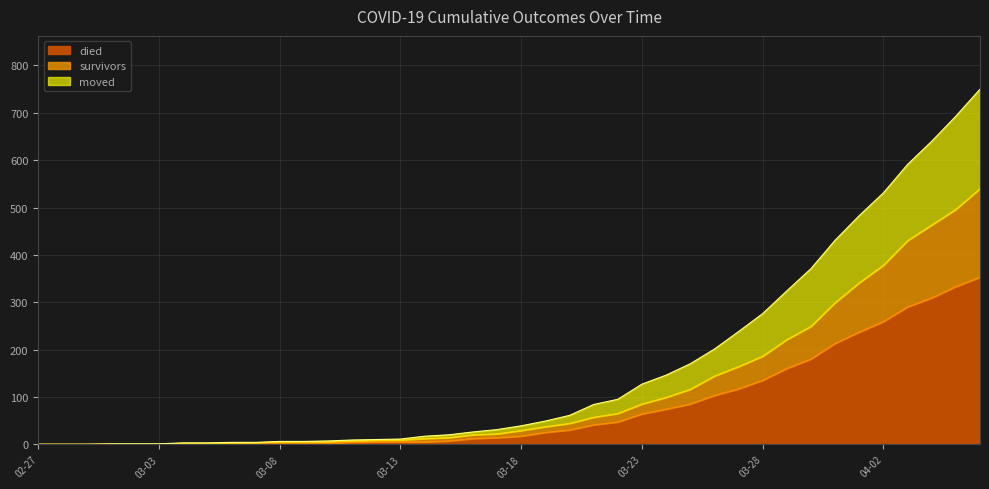

True or false: died has a value of 2 at 2020-03-15.

False